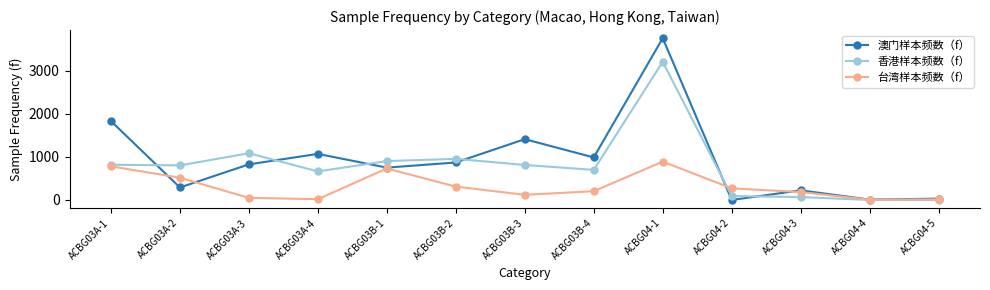

At which category does 澳门样本频数（f） reach its first local valley?

ACBG03A-2